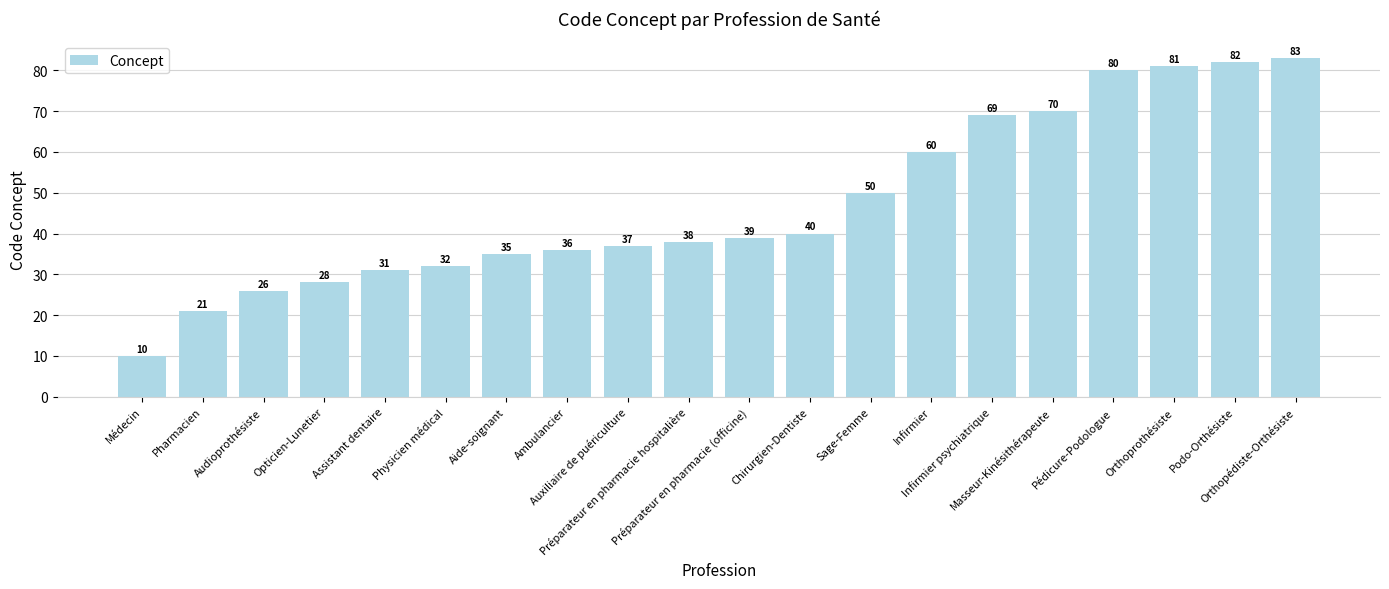

What is the greatest value displayed?

83